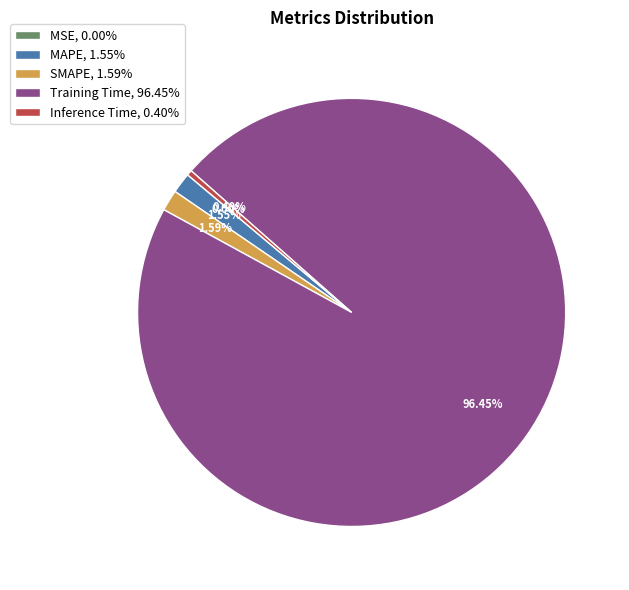

To the nearest percent, what percentage of the pie is MAPE?

2%